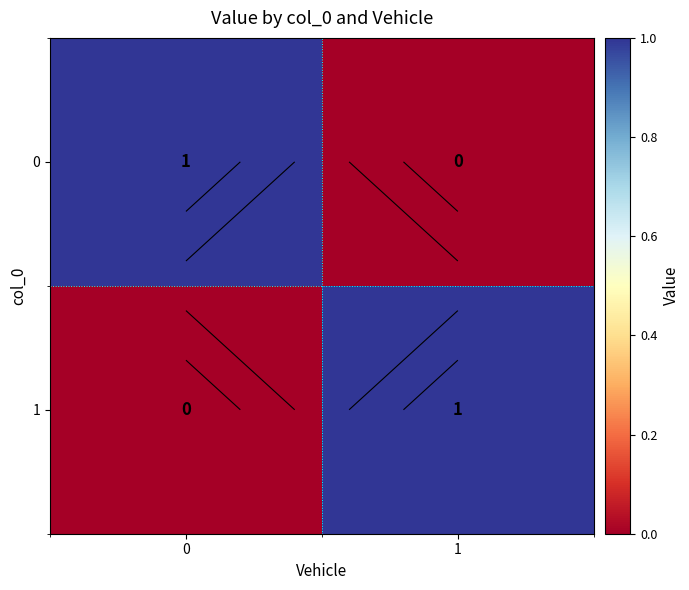

What is the sum of all 1 values?

1